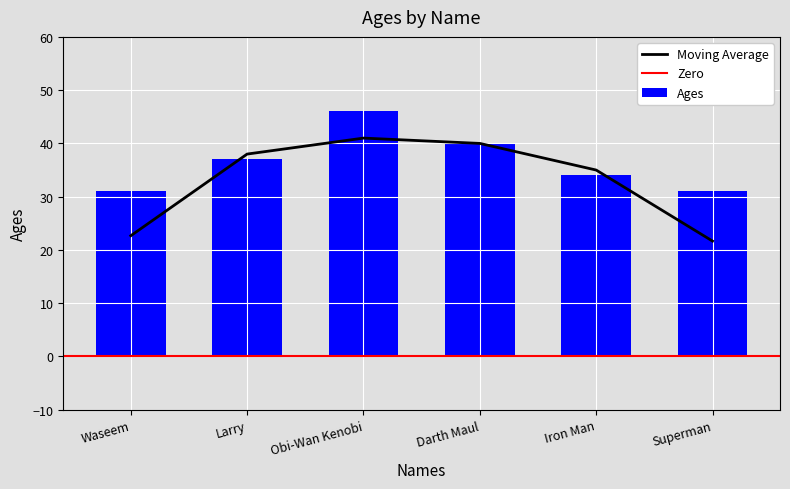

Read the value at Superman, to the nearest 5.

30